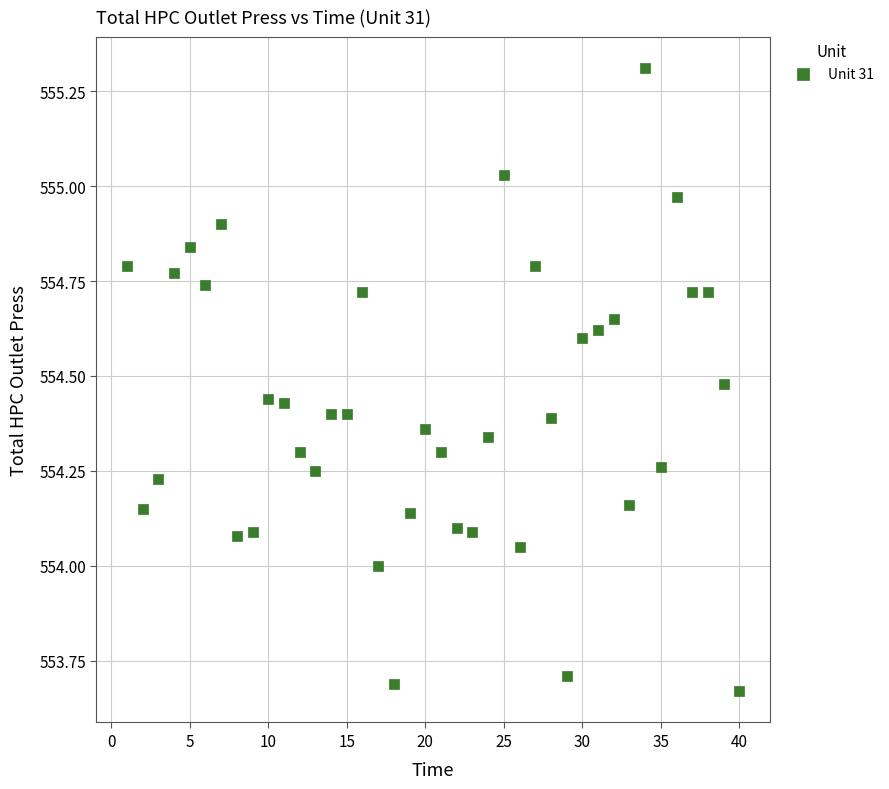

What is the range of Y values (max minus min)?

1.6